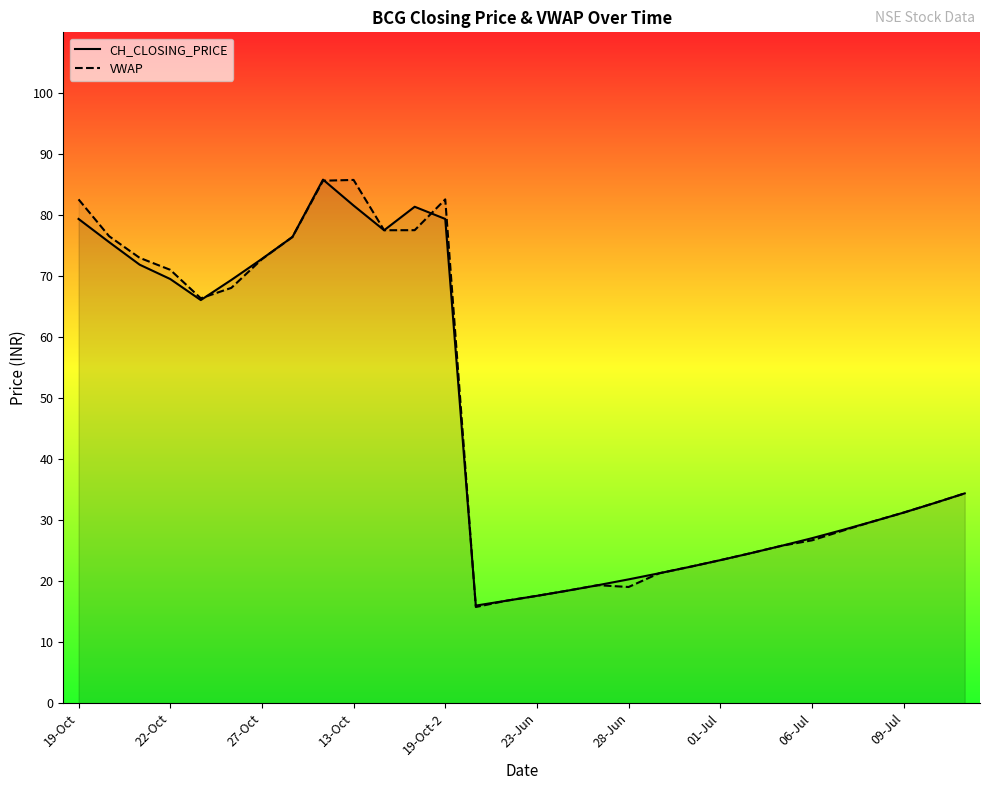

Reading left to right, extract all data points from this chart.

CH_CLOSING_PRICE: 79.4	75.6	71.9	69.5	66.1	69.4	72.8	76.5	85.8	81.6	77.5	81.4	79.4	16.0	16.8	17.6	18.4	19.4	20.3	21.3	22.4	23.4	24.6	25.8	27.1	28.4	29.8	31.2	32.8	34.4
VWAP: 82.6	76.6	73.0	71.1	66.4	68.1	72.8	76.5	85.7	85.8	77.5	77.6	82.6	15.8	16.8	17.6	18.4	19.4	19.1	21.3	22.4	23.4	24.6	25.8	26.7	28.3	29.8	31.2	32.8	34.4